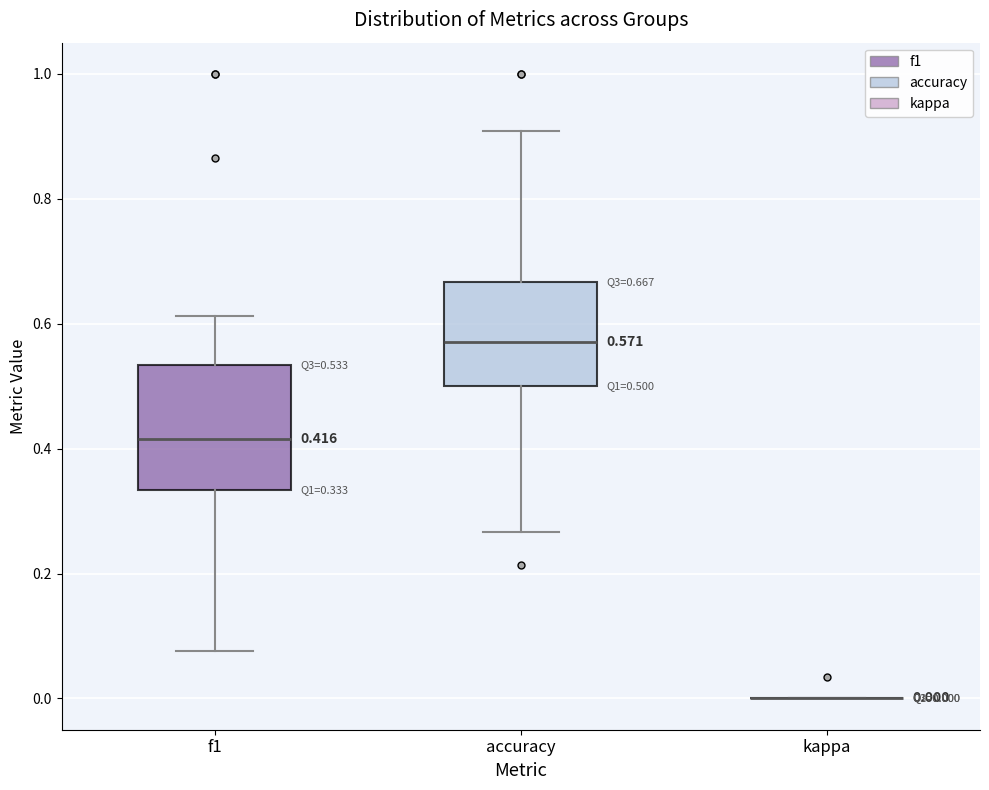

Which box is the tallest, from its lower edge to its upper edge?

f1